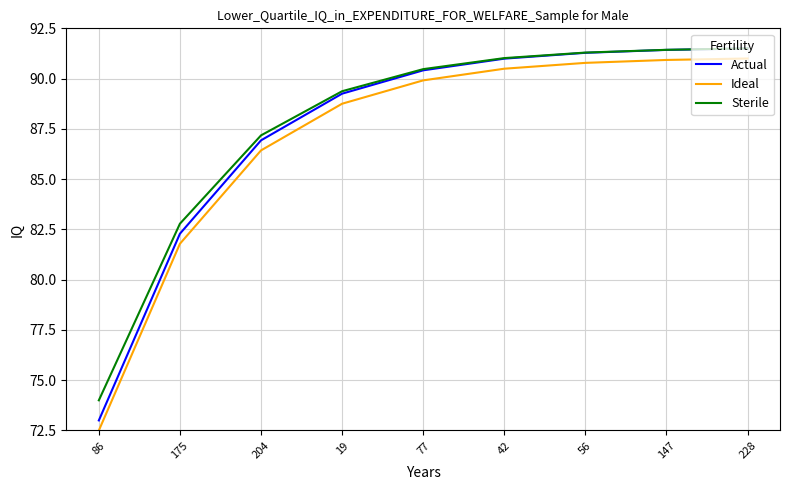

Is it true that Sterile equals 82.8 at 175?

True